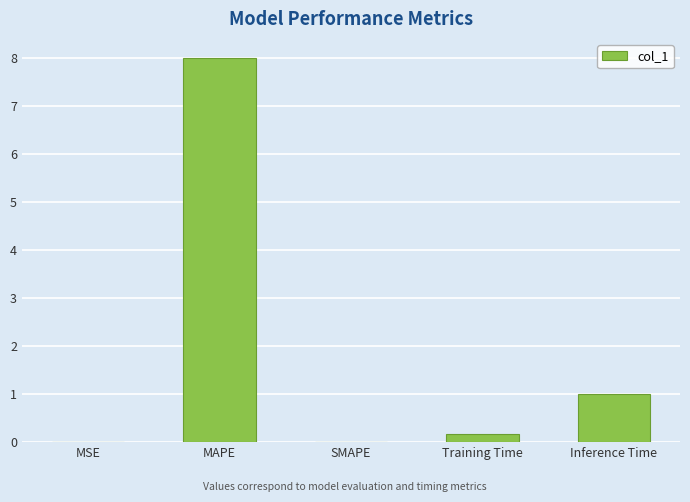

What is the sum of all values?

9.2